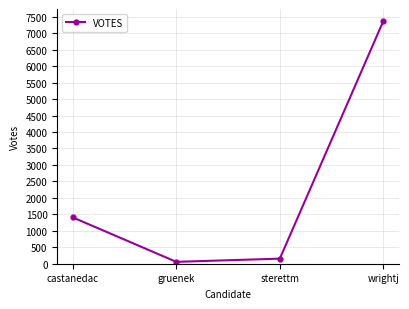

Which category has the lowest value across all series?

gruenek